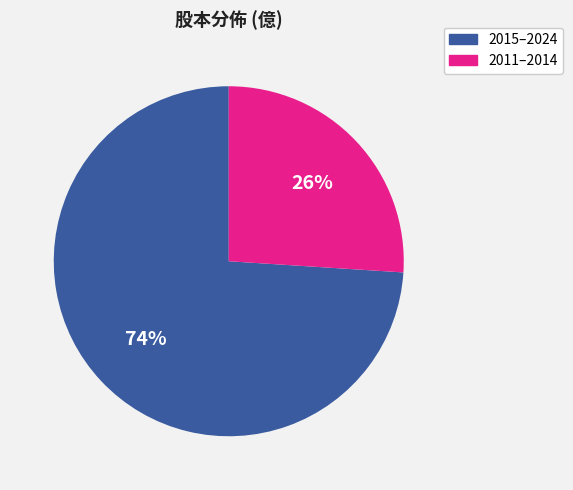

Is there a majority slice in this chart?

Yes